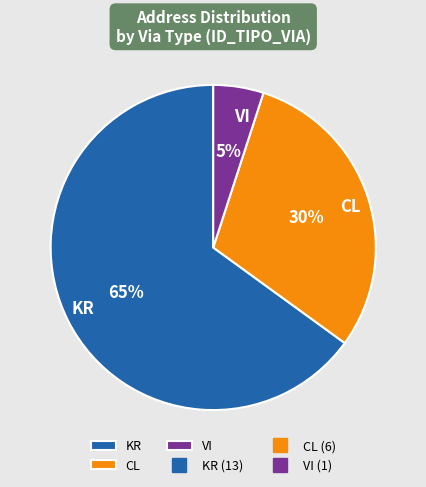

Which has a higher value, CL or KR?

KR